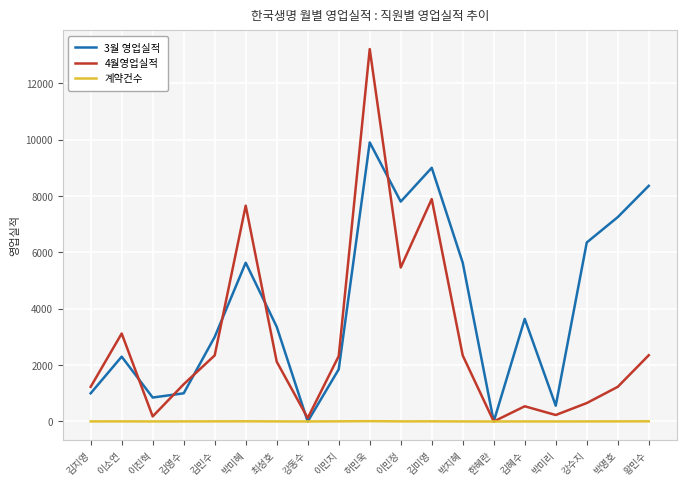

The 계약건수 series shows 6 at 이민지. True or false?

True